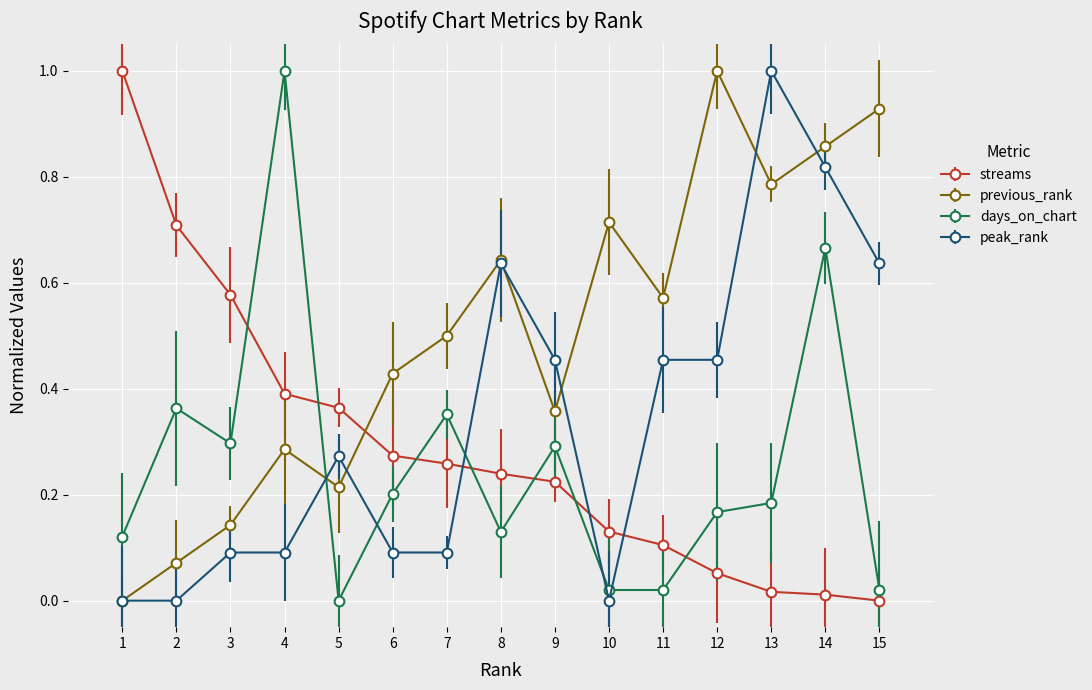

At 2, list the series in order from smallest to largest.

peak_rank, previous_rank, days_on_chart, streams